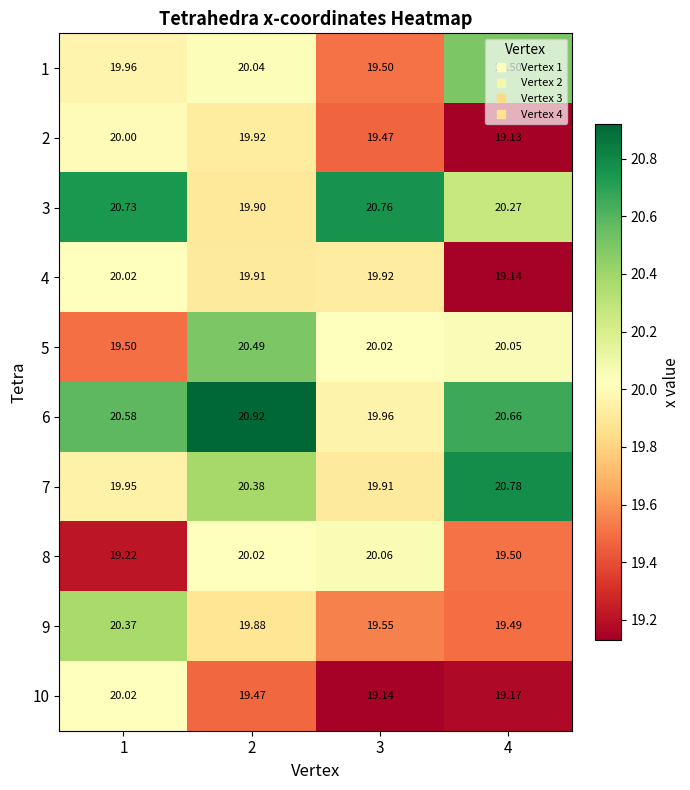

Is the value of 1 at 1 greater than the value of 10 at 1?

No